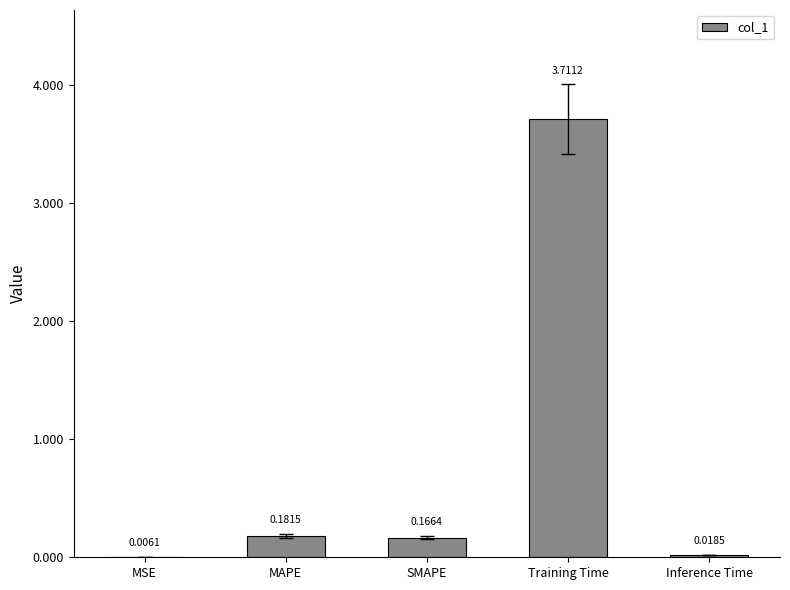

At which category does the chart reach its peak across all series?

Training Time